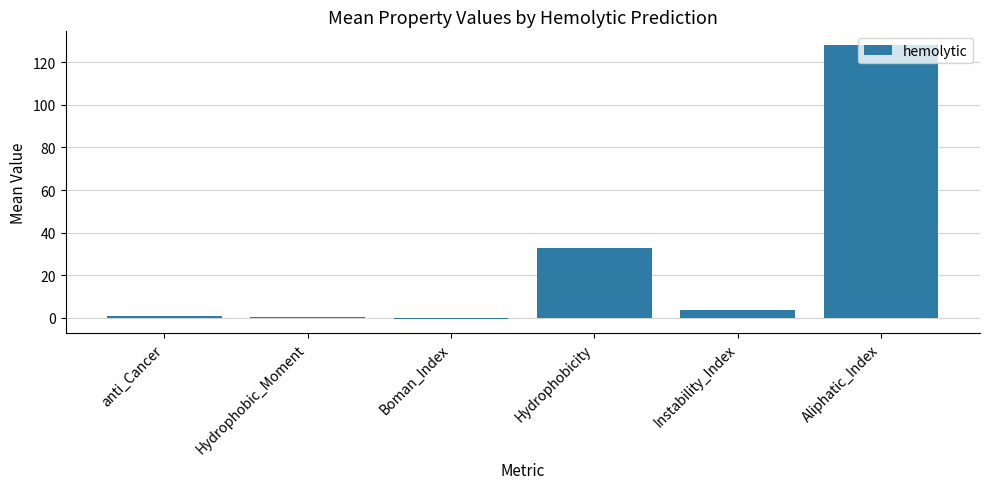

How many data points are above 3?

3